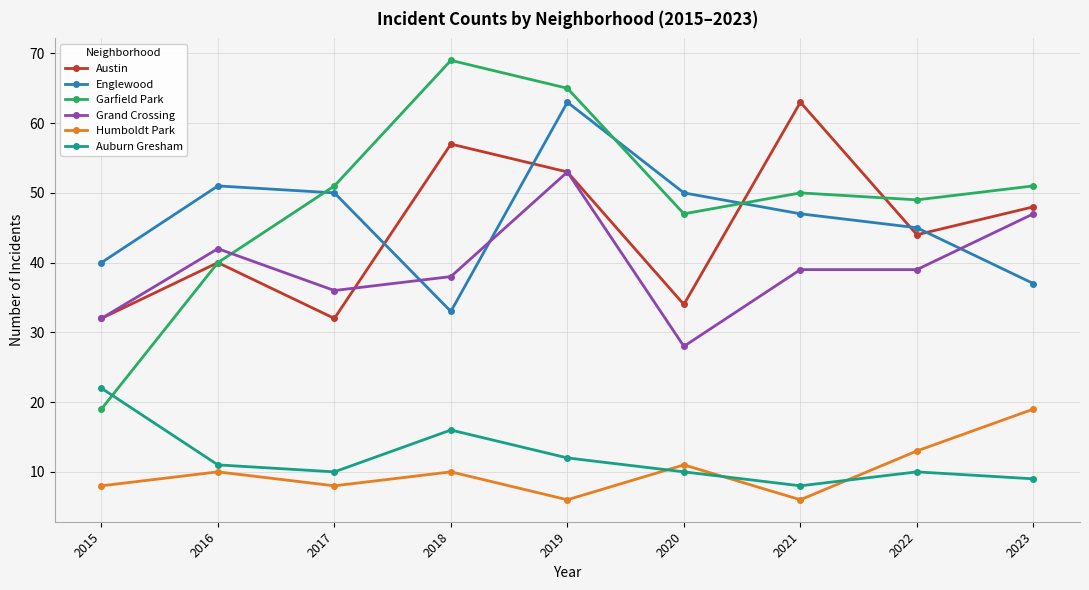

Is the value of Austin at 2015 greater than the value of Auburn Gresham at 2023?

Yes